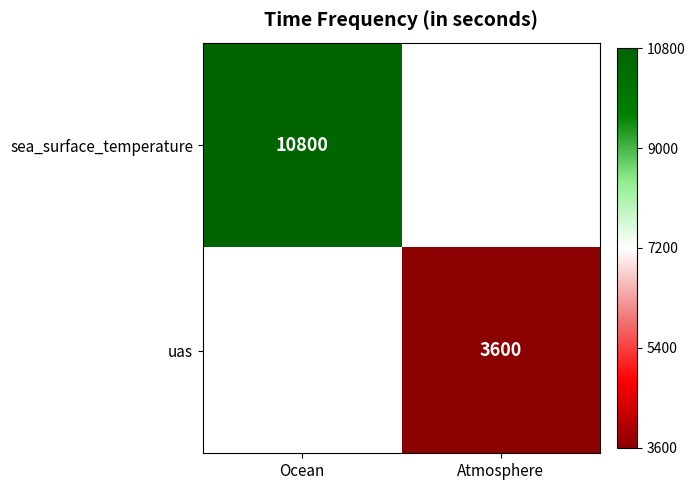

Is it true that sea_surface_temperature equals 2722 at Ocean?

False